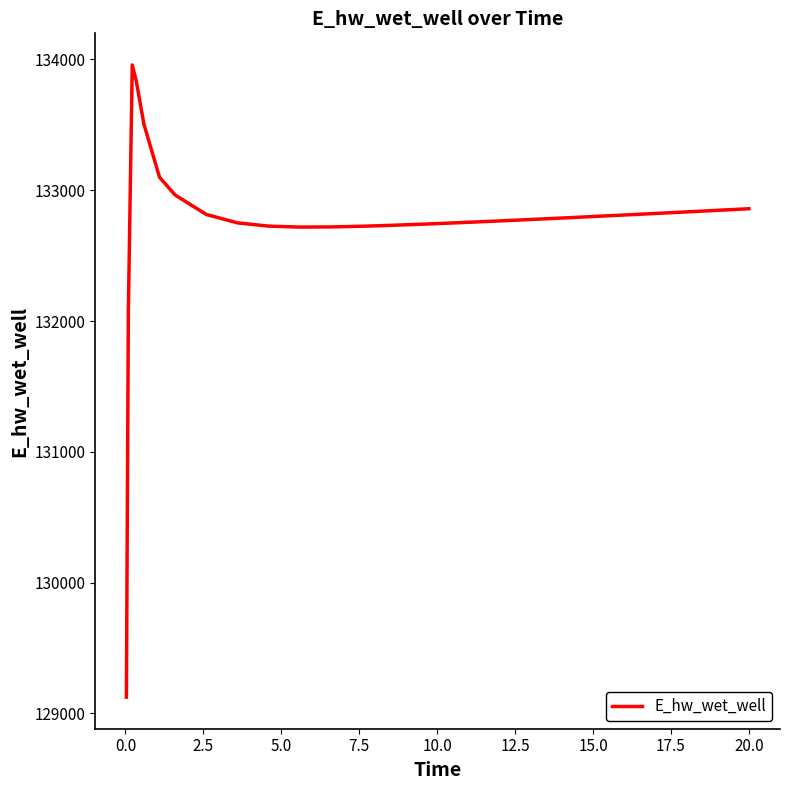

What is the greatest value displayed?

133958.1